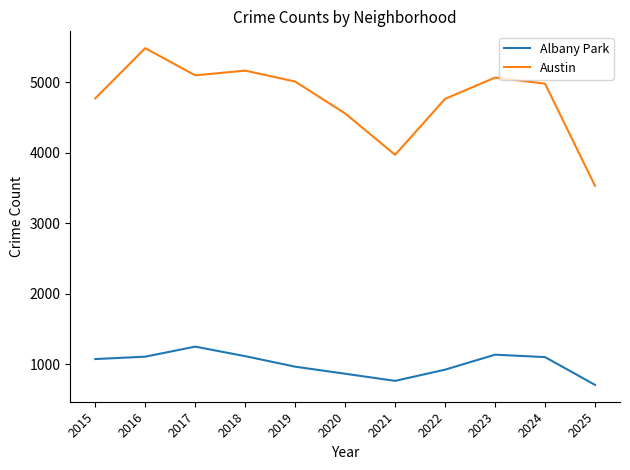

True or false: Albany Park and Austin cross at least once.

False